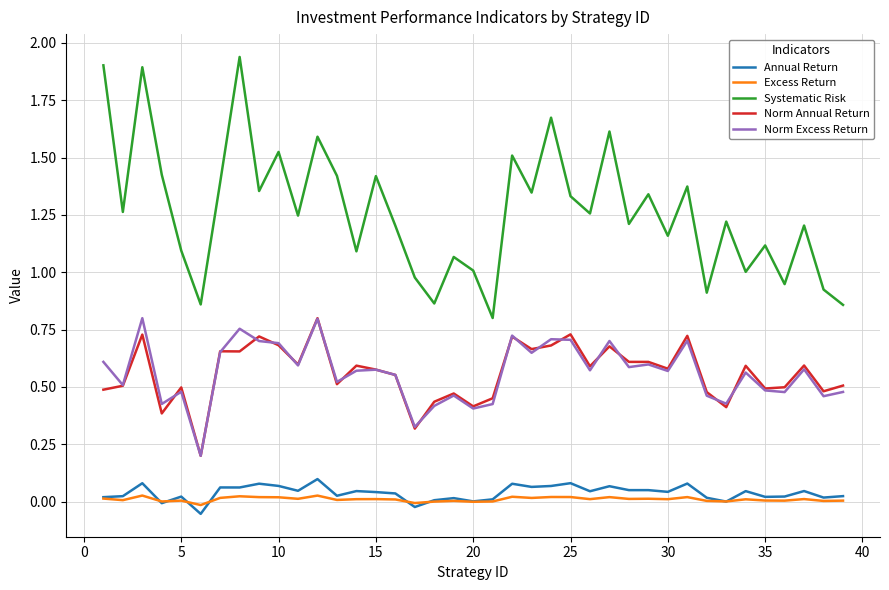

Which series has the widest spread of values?

Systematic Risk